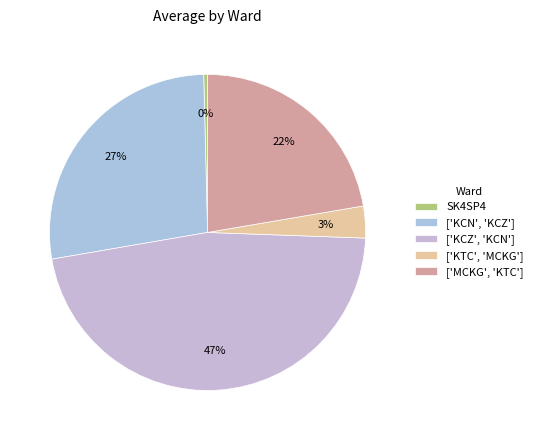

How many slices are in this pie chart?

5